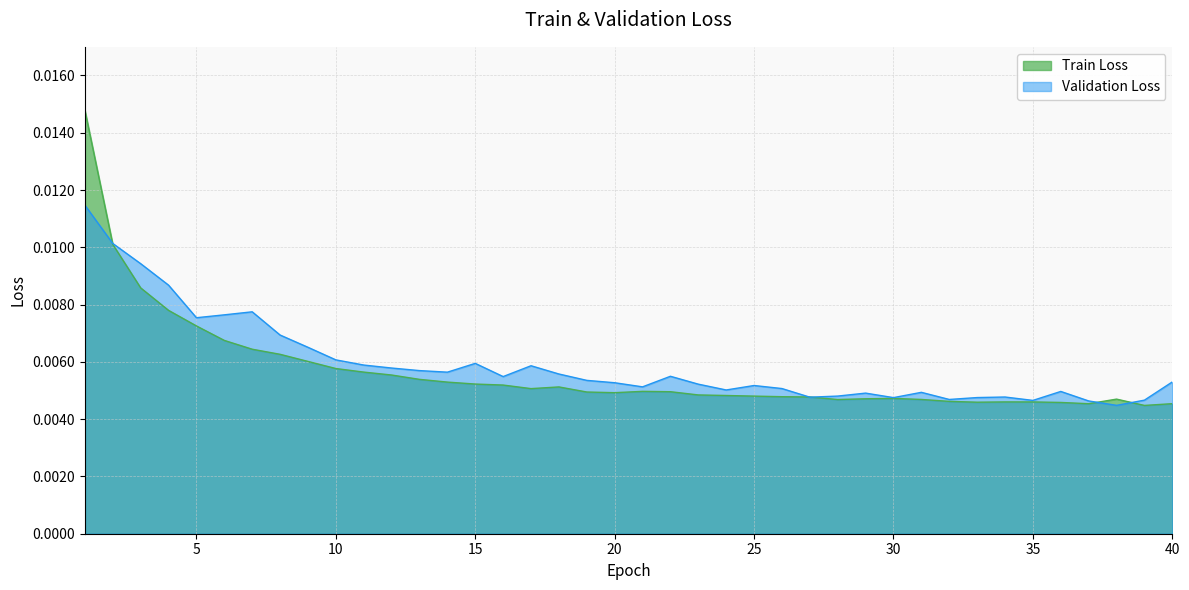

Which series has the largest total across all categories?

Validation Loss